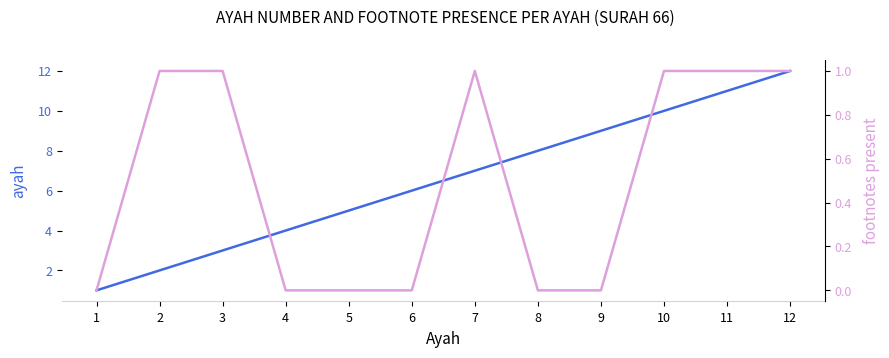

At 8, list the series in order from largest to smallest.

ayah, footnotes present